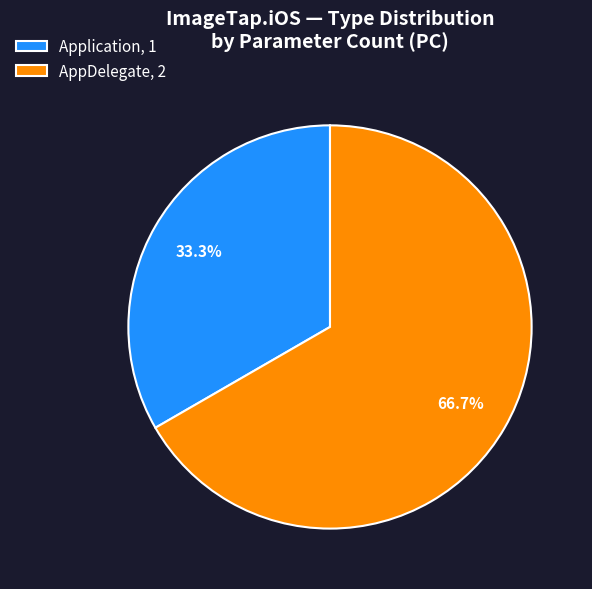

Which category has the smallest portion of the pie?

Application